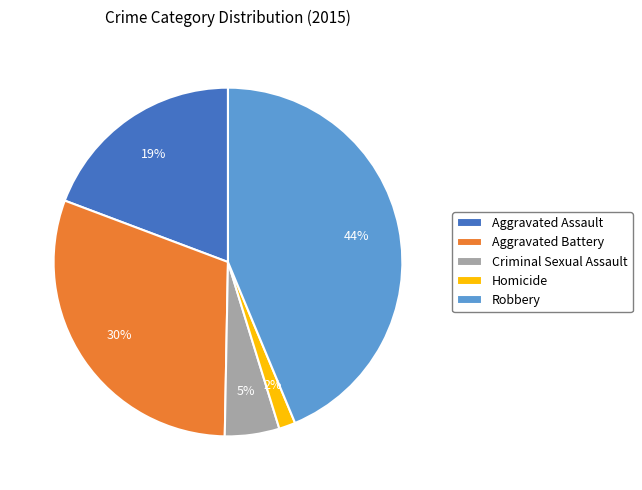

Rank the categories by value from highest to lowest.

Robbery, Aggravated Battery, Aggravated Assault, Criminal Sexual Assault, Homicide